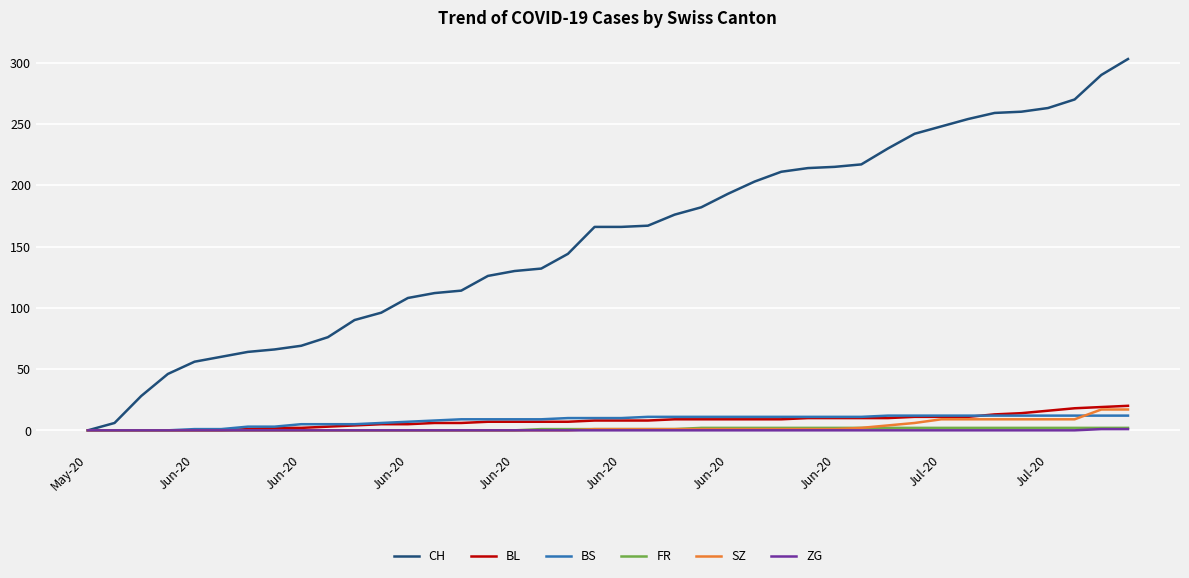

What is the greatest value displayed?

303